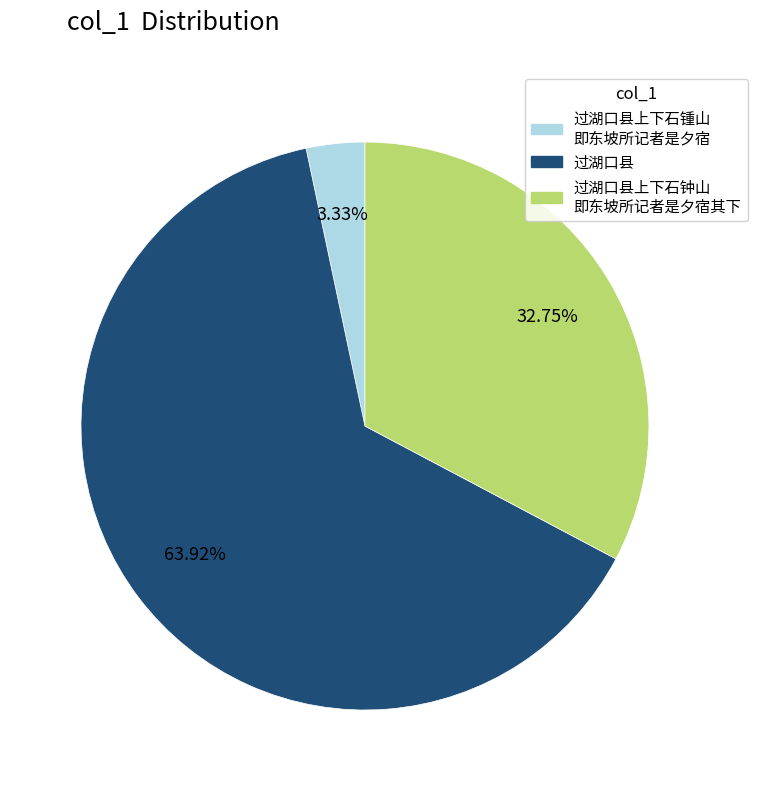

Does any single category account for the majority?

Yes